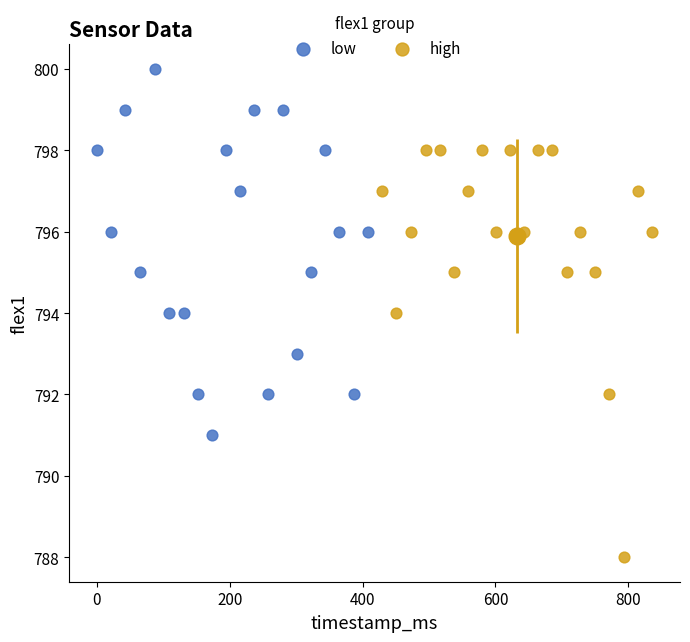

Which series has the largest Y range (max minus min)?

high